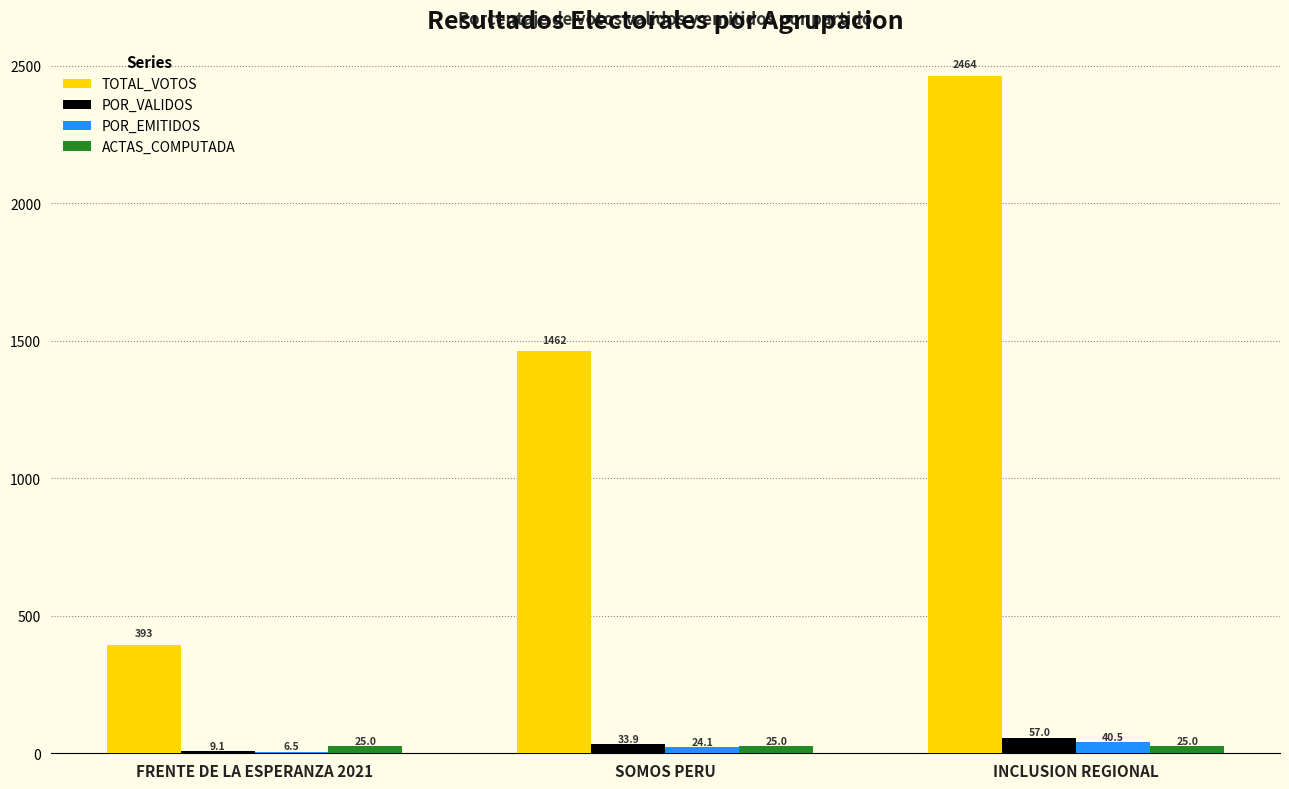

Count the number of categories in the chart.

3